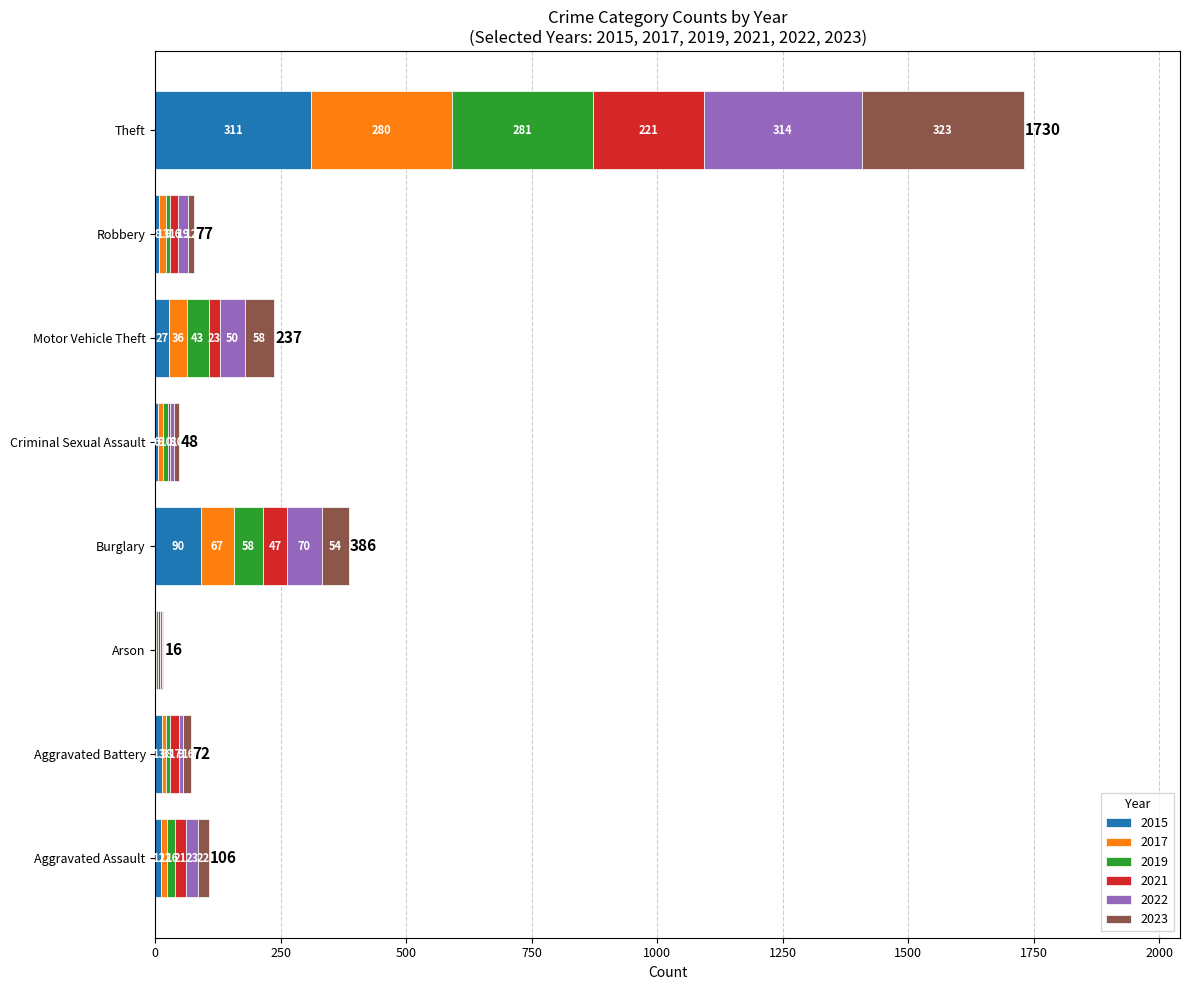

What is the approximate value of 2015 at Motor Vehicle Theft?

27